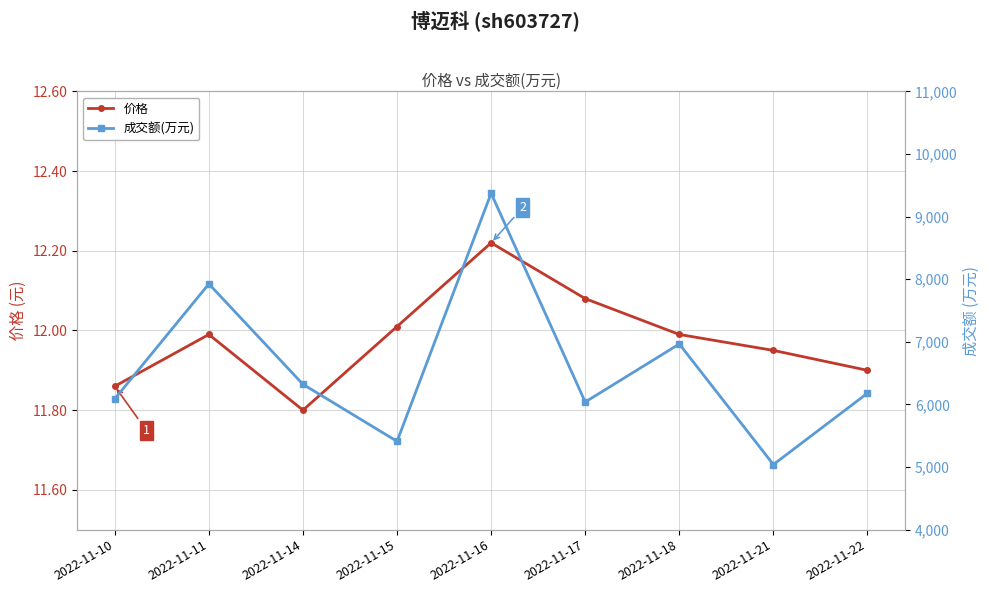

True or false: 价格 has more than 2 points higher than both neighbors.

False